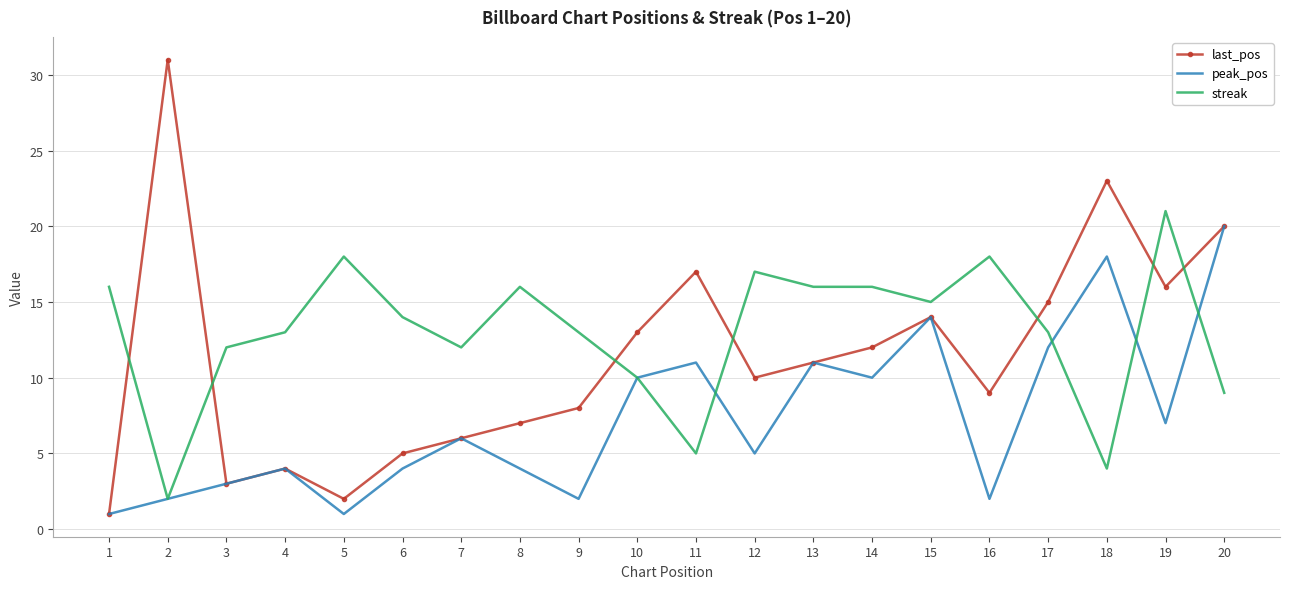

Reading left to right, what are all the values shown in this chart?

last_pos: 1=1	2=31	3=3	4=4	5=2	6=5	7=6	8=7	9=8	10=13	11=17	12=10	13=11	14=12	15=14	16=9	17=15	18=23	19=16	20=20
peak_pos: 1=1	2=2	3=3	4=4	5=1	6=4	7=6	8=4	9=2	10=10	11=11	12=5	13=11	14=10	15=14	16=2	17=12	18=18	19=7	20=20
streak: 1=16	2=2	3=12	4=13	5=18	6=14	7=12	8=16	9=13	10=10	11=5	12=17	13=16	14=16	15=15	16=18	17=13	18=4	19=21	20=9